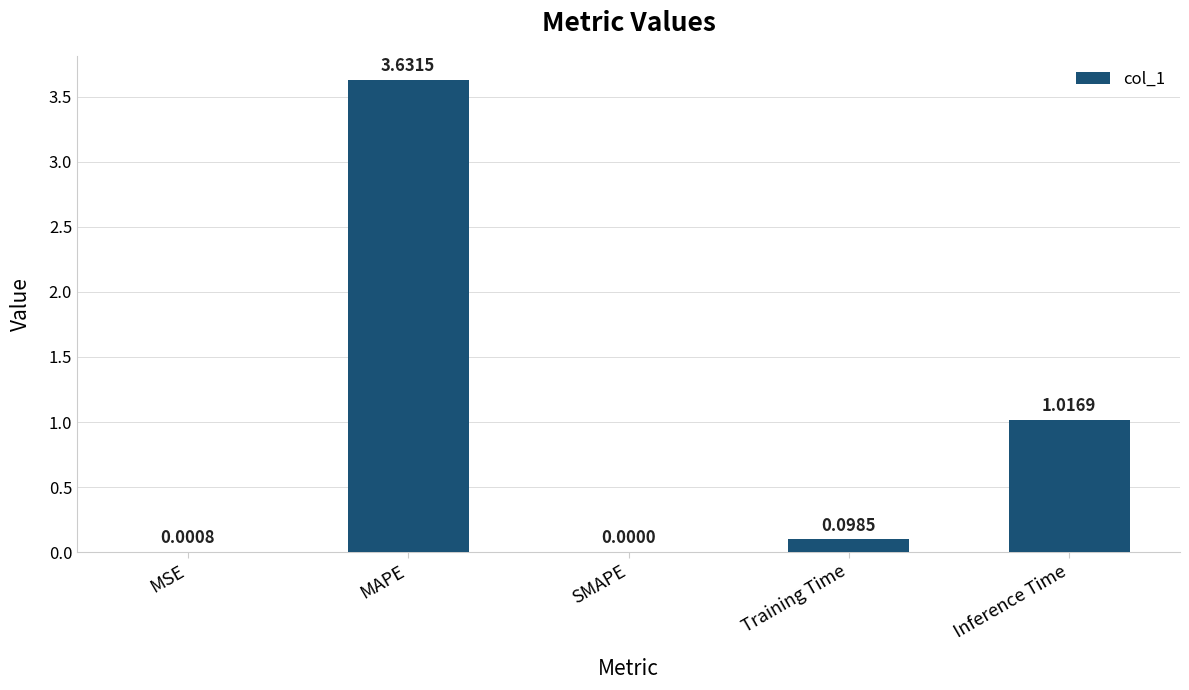

What is the change in value from MAPE to Inference Time?

-2.6